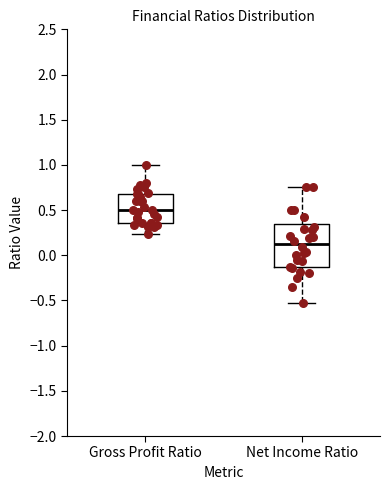

Comparing the boxes themselves (not the whiskers), which one is the tallest?

Net Income Ratio